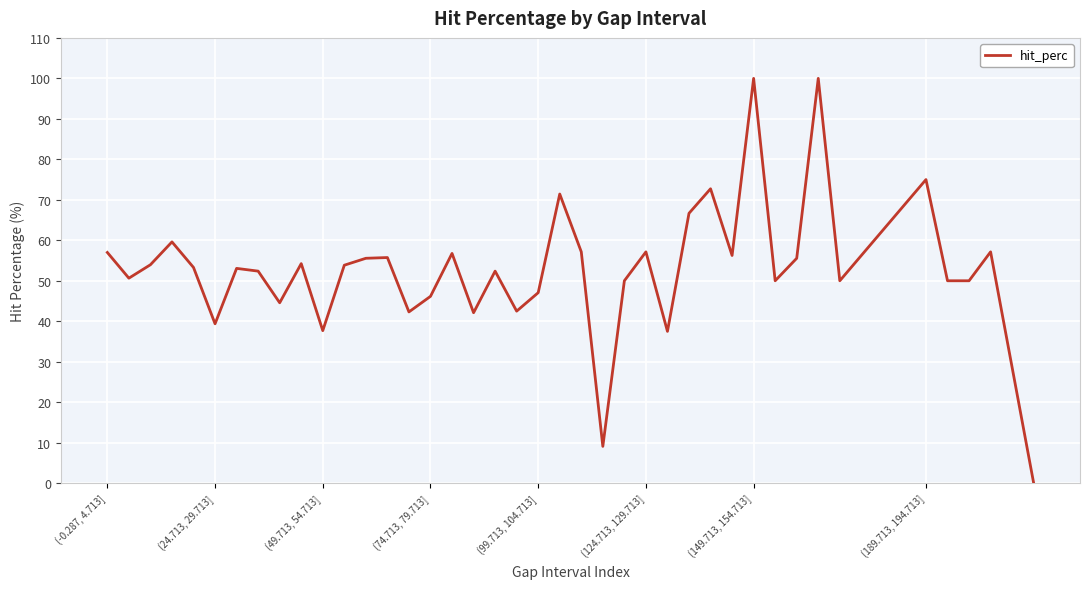

How many lines are shown in the chart?

1